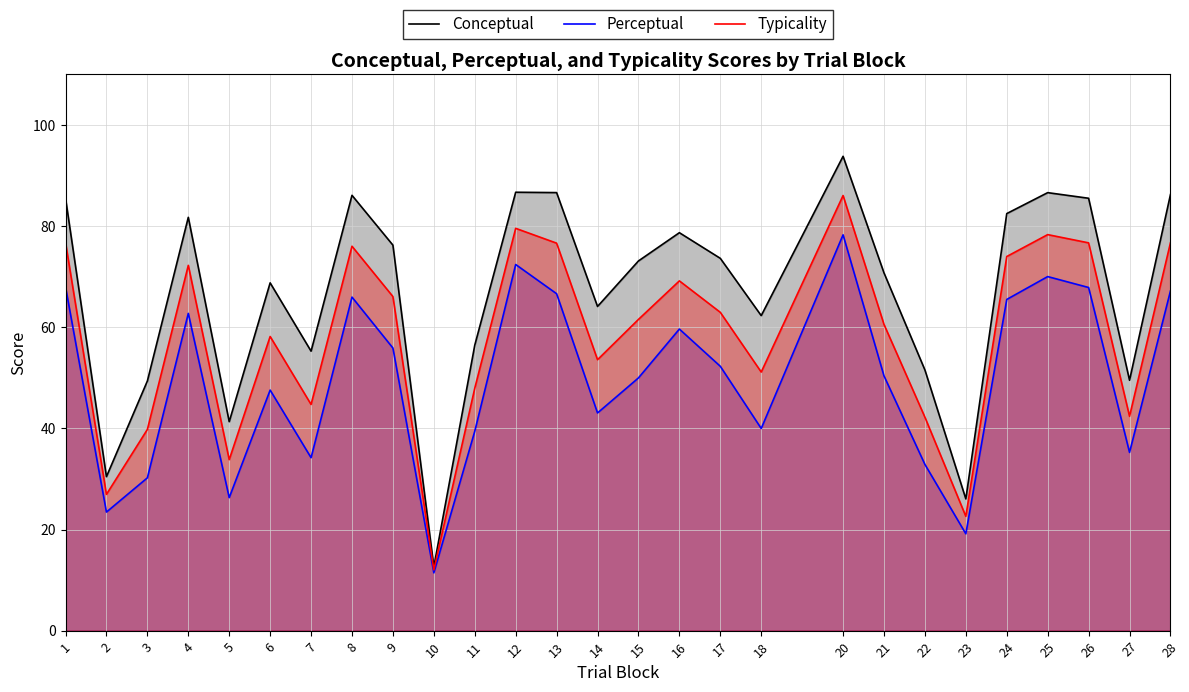

Reading left to right, list all the values displayed in this chart.

Conceptual: 1=85.5	2=30.4	3=49.4	4=81.7	5=41.3	6=68.8	7=55.3	8=86.1	9=76.2	10=12.6	11=56.5	12=86.7	13=86.6	14=64.1	15=73.1	16=78.7	17=73.6	18=62.3	20=93.8	21=70.8	22=51.5	23=26.1	24=82.5	25=86.6	26=85.5	27=49.5	28=86.2
Perceptual: 1=68.0	2=23.4	3=30.2	4=62.7	5=26.3	6=47.6	7=34.2	8=66.0	9=55.9	10=11.4	11=39.4	12=72.4	13=66.6	14=43.0	15=50.0	16=59.6	17=52.3	18=40.0	20=78.3	21=50.4	22=32.9	23=19.1	24=65.5	25=70.0	26=67.9	27=35.2	28=67.2
Typicality: 1=76.8	2=26.9	3=39.8	4=72.2	5=33.8	6=58.2	7=44.7	8=76.0	9=66.1	10=12.0	11=47.9	12=79.6	13=76.6	14=53.6	15=61.5	16=69.2	17=63.0	18=51.1	20=86.0	21=60.6	22=42.2	23=22.6	24=74.0	25=78.3	26=76.7	27=42.4	28=76.7